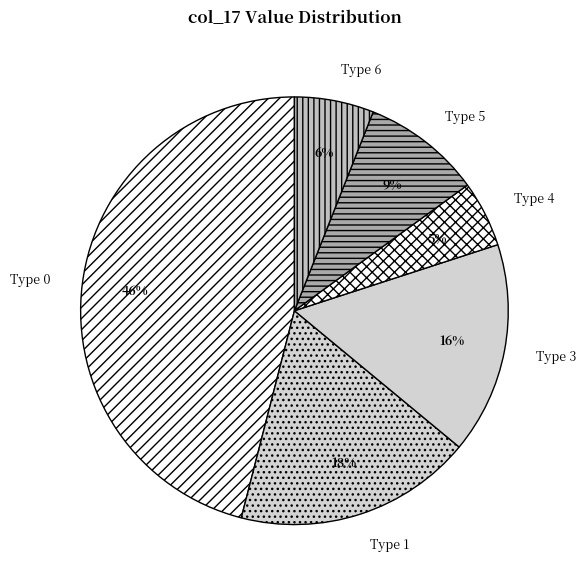

Is Type 6 the majority of the pie?

No